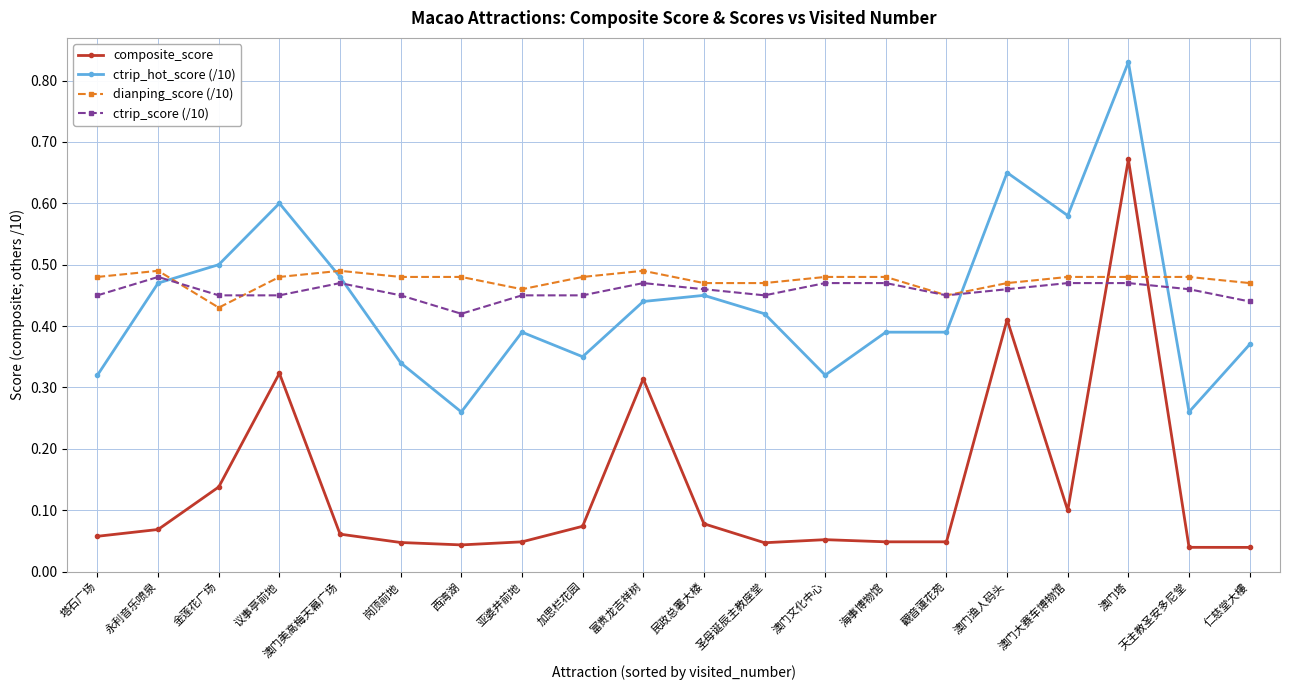

Which category has the lowest value in the ctrip_score (/10) series?

西湾湖